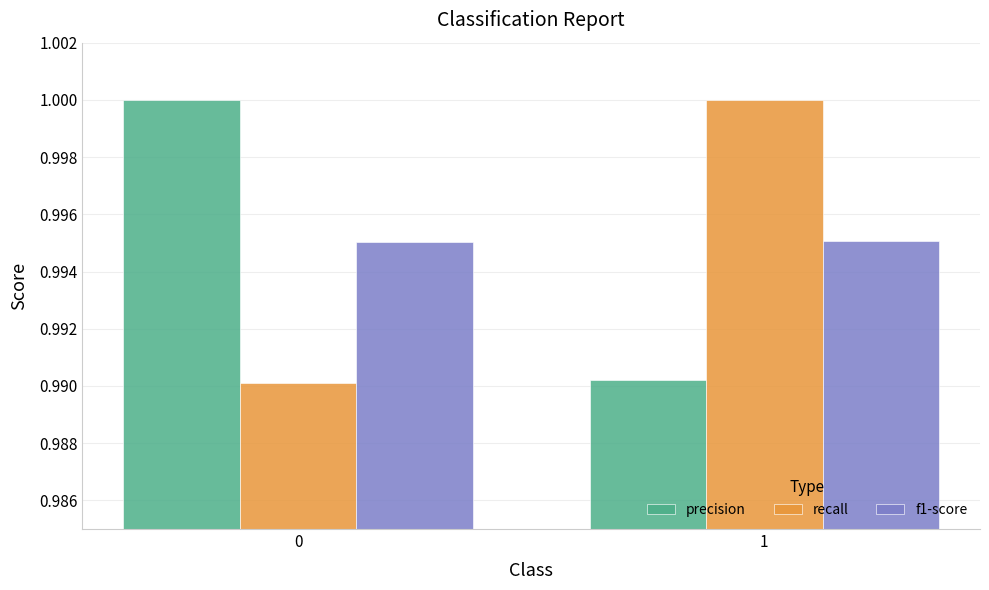

What is the sum of all f1-score values?

2.0